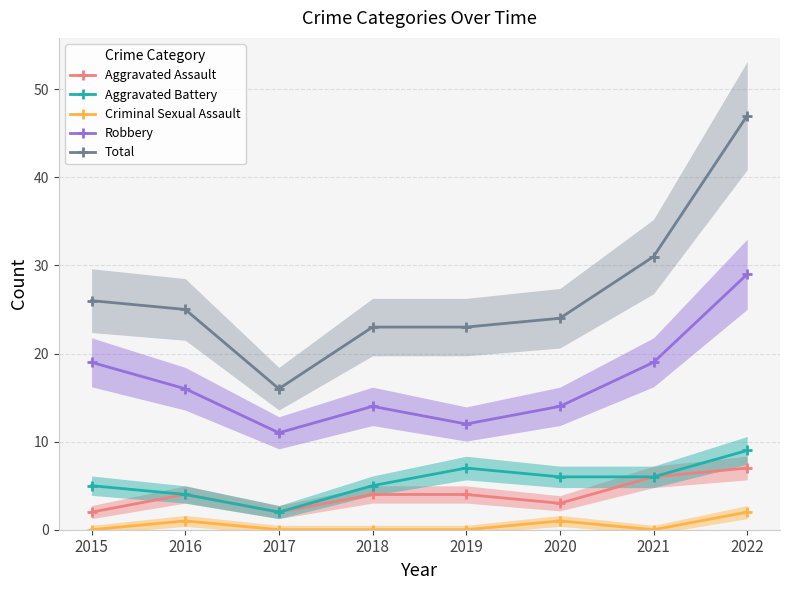

Which series has the largest total across all categories?

Total